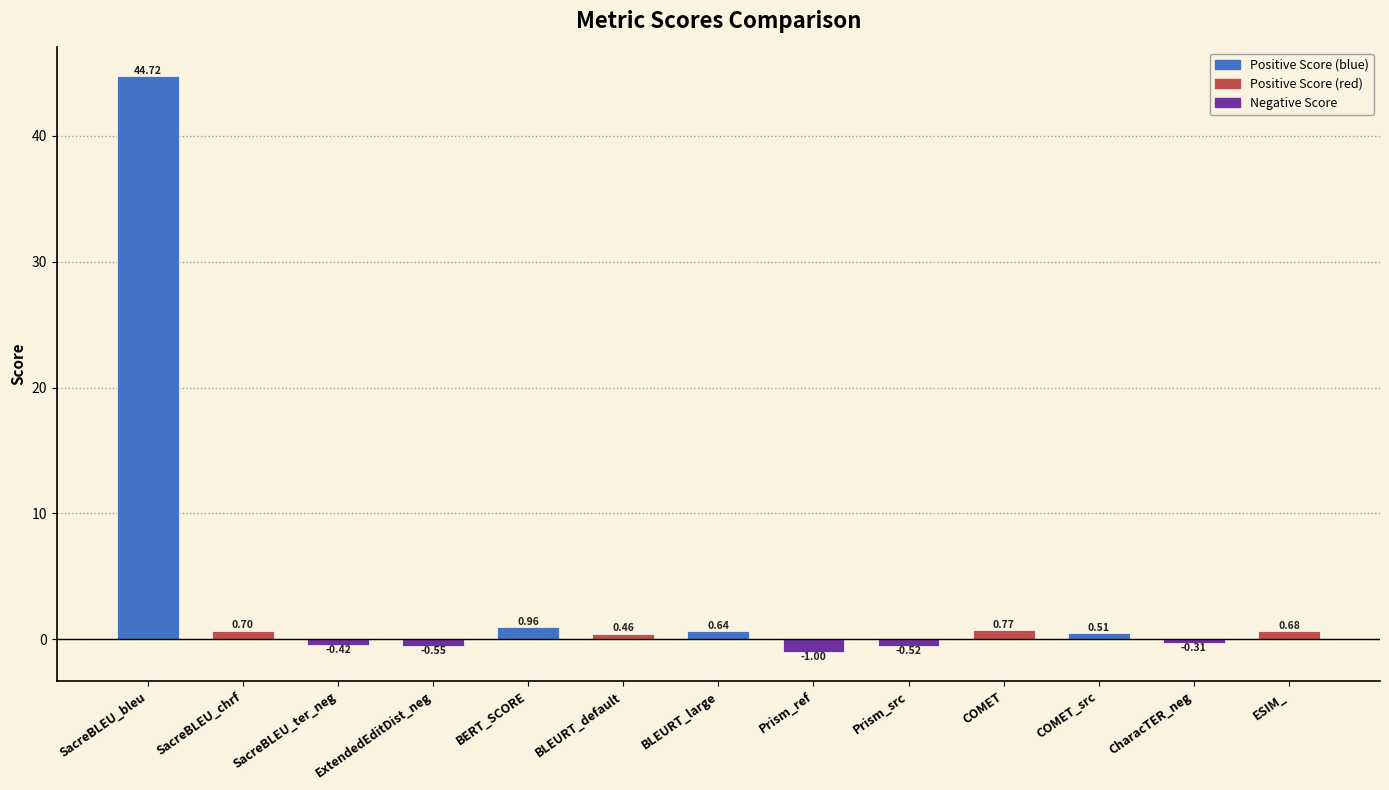

At which label does the data first exceed 0?

SacreBLEU_bleu